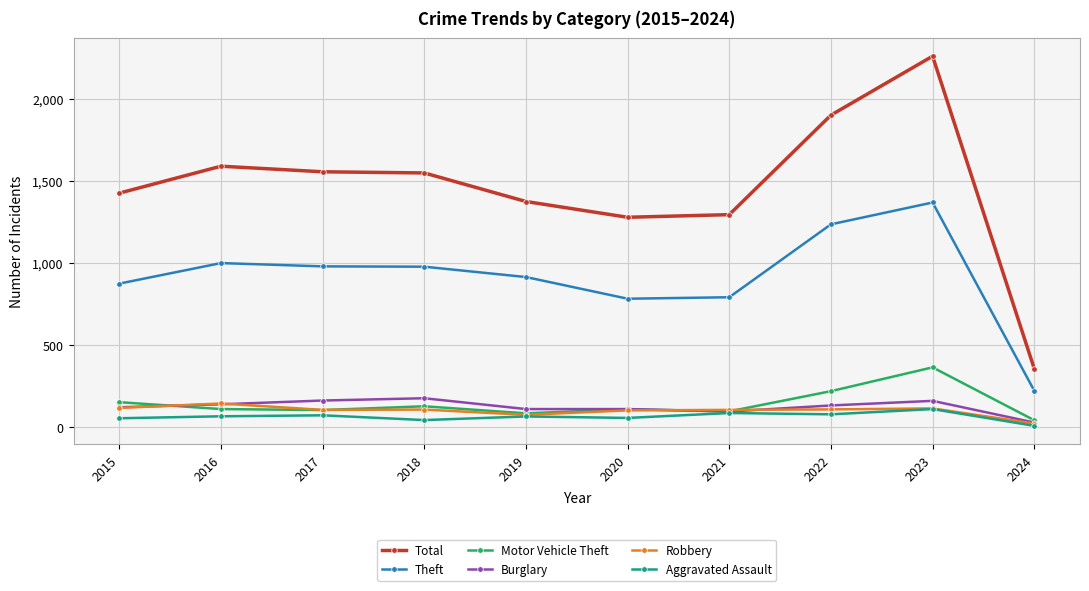

Which series has the widest spread of values?

Total